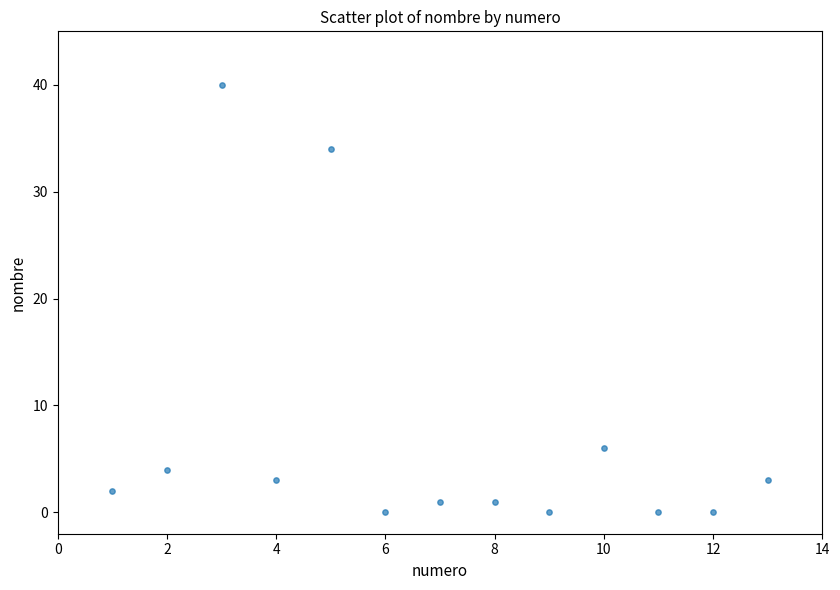

What is the range of X values (max minus min)?

12